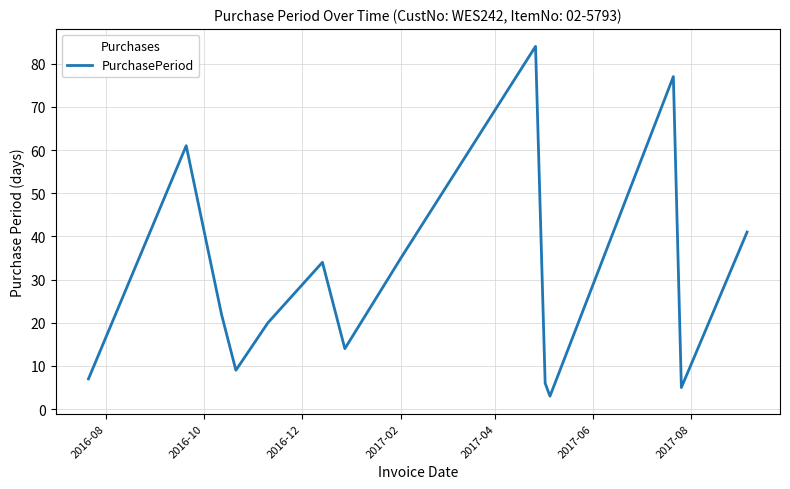

What is the minimum value shown in the chart?

3